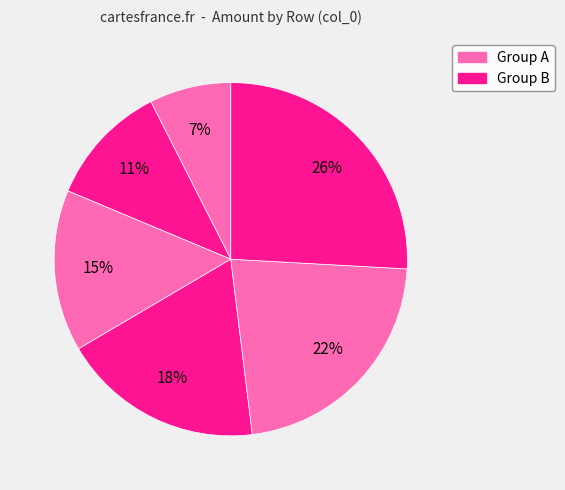

Count the number of slices in the pie.

6